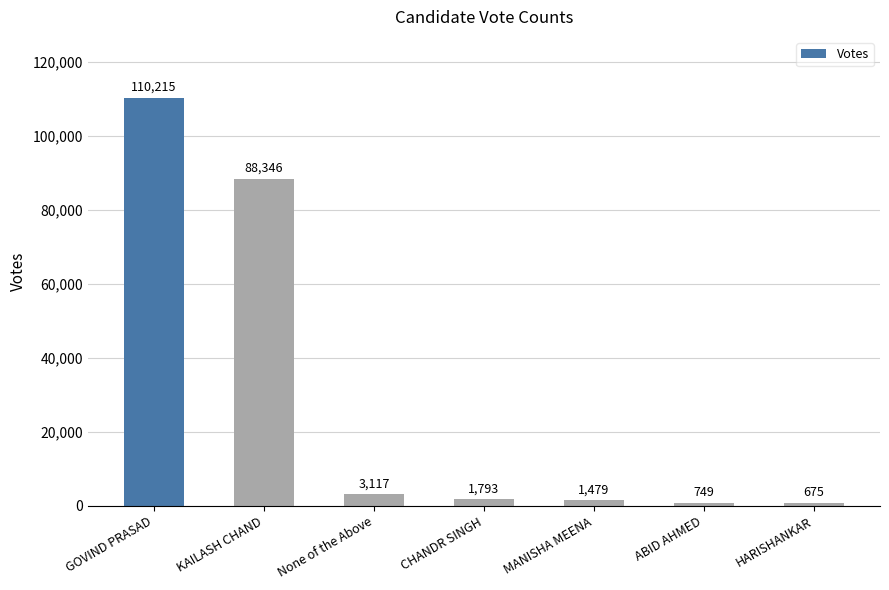

At which label does the data first exceed 1793?

GOVIND PRASAD